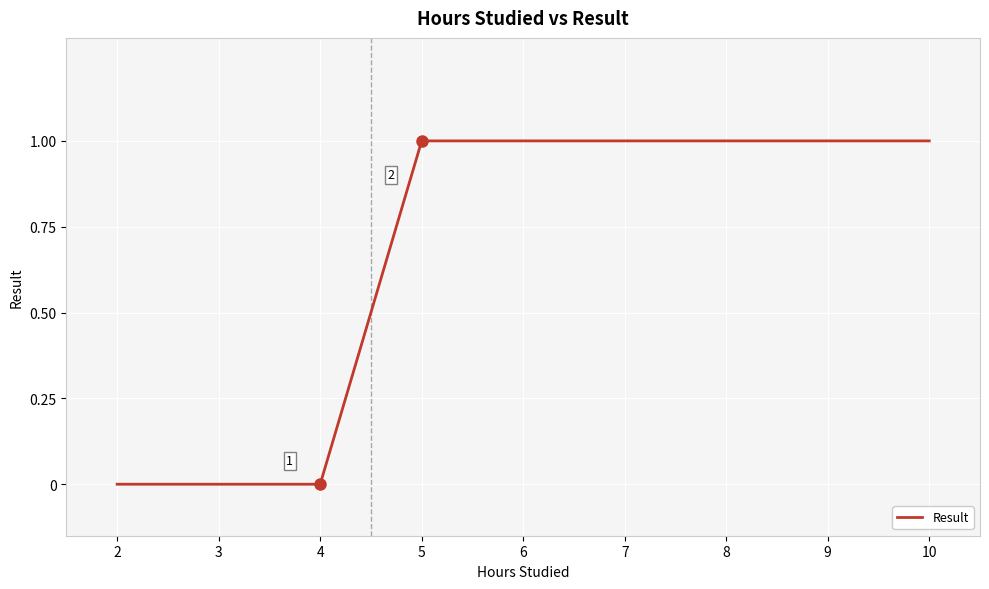

What is the change in value from 4 to 9?

+1